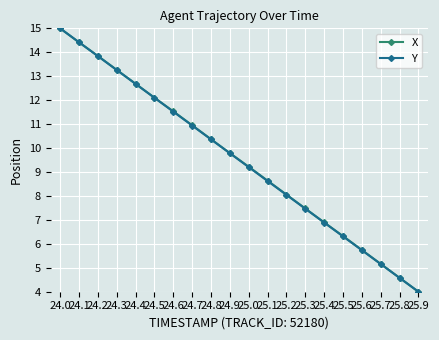

What position from the left is 24.9?

10